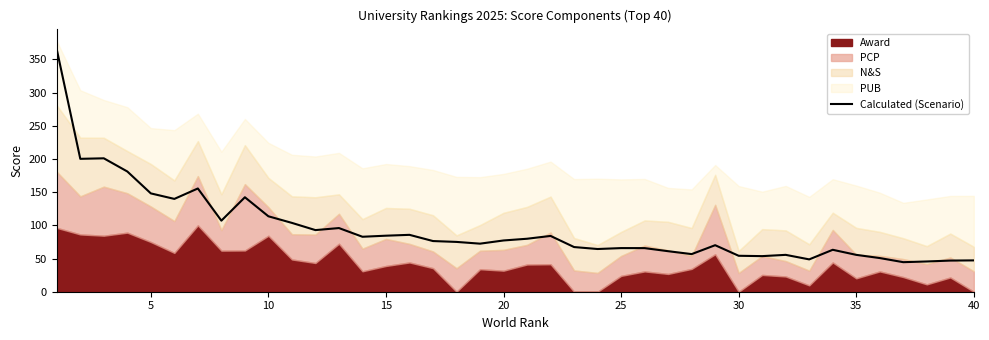

What is the minimum value for Calculated (Scenario)?

44.5